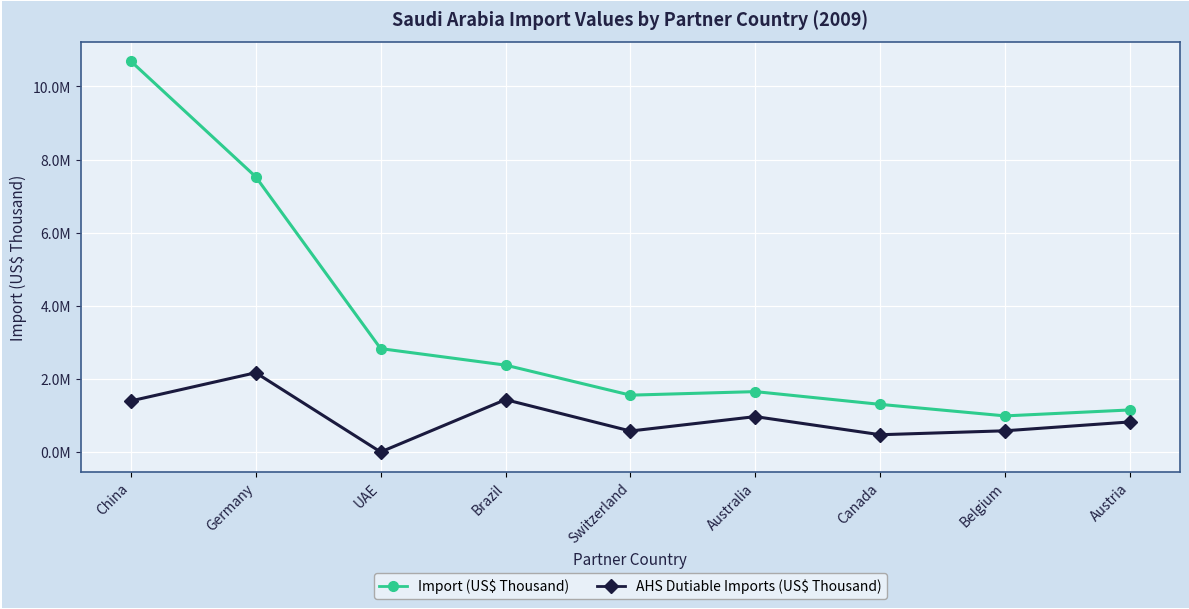

What is the total value across all series at China?

12086834.1